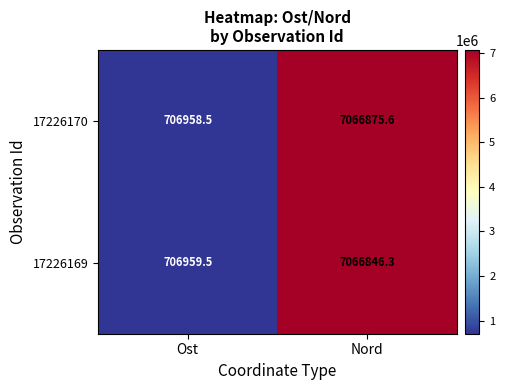

What is the approximate value of 17226169 at Nord?

7066846.3